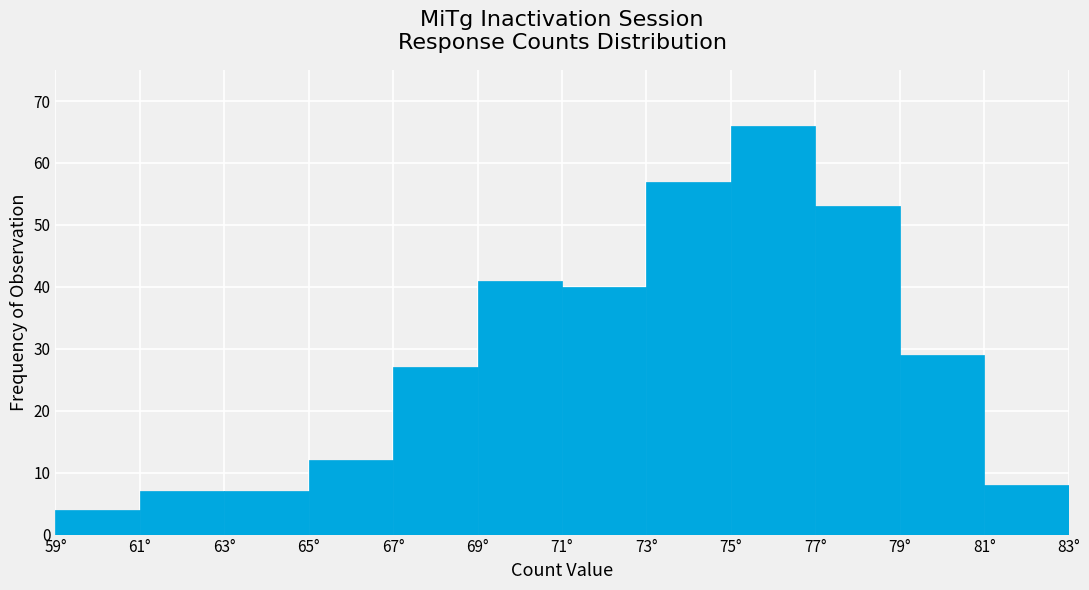

Reading left to right, transcribe this chart: for each bar, give the range it covers on the x-axis and its height. The values are not printed on the chart, so give them approximately, as read against the axis.

59 to 61: 4
61 to 63: 7
63 to 65: 7
65 to 67: 12
67 to 69: 27
69 to 71: 41
71 to 73: 40
73 to 75: 57
75 to 77: 66
77 to 79: 53
79 to 81: 29
81 to 83: 8